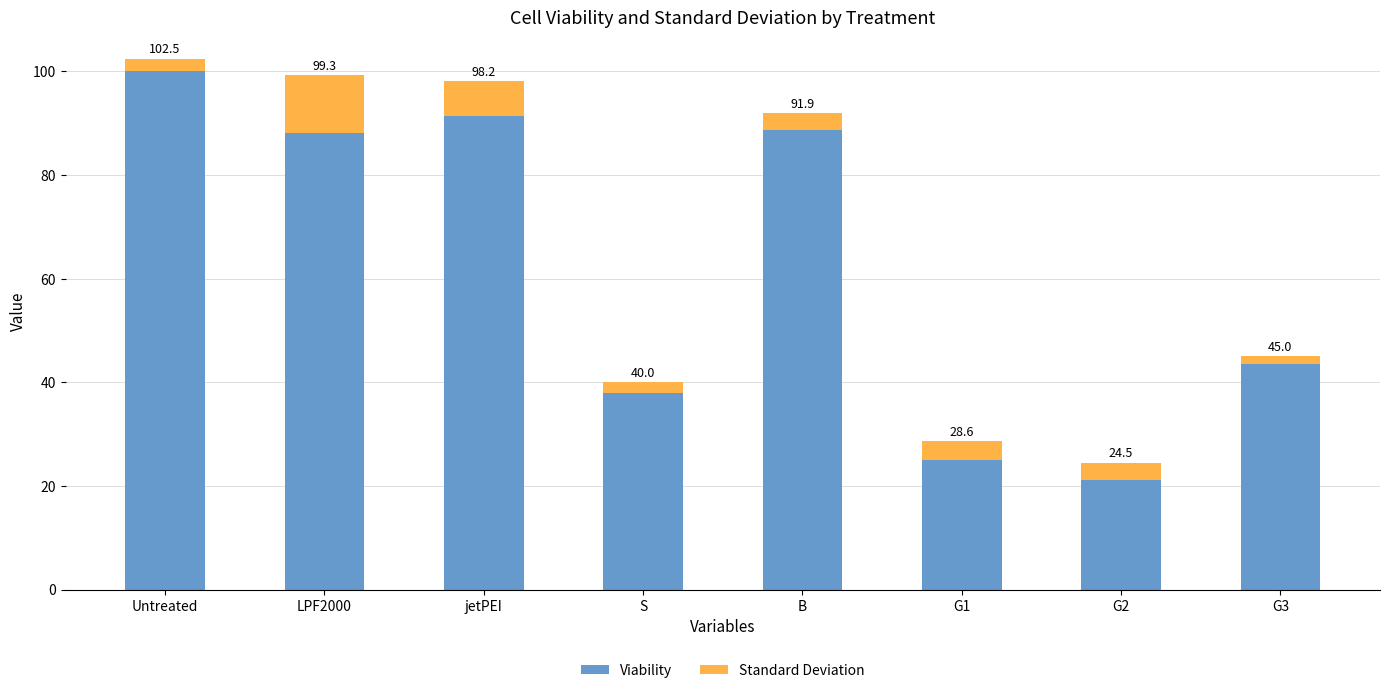

What are all the series names shown in the legend?

Viability, Standard Deviation